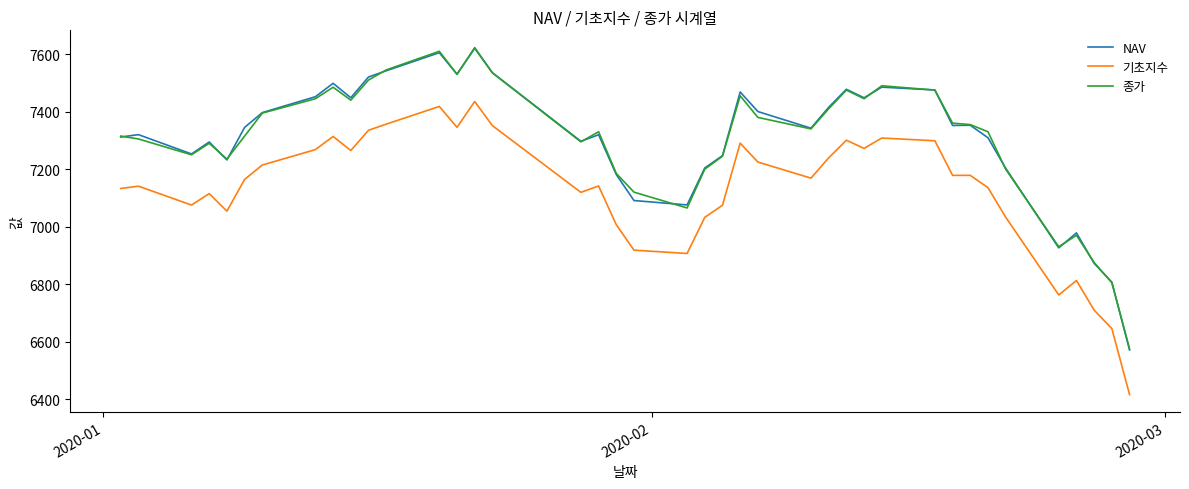

How many series are shown in this chart?

3